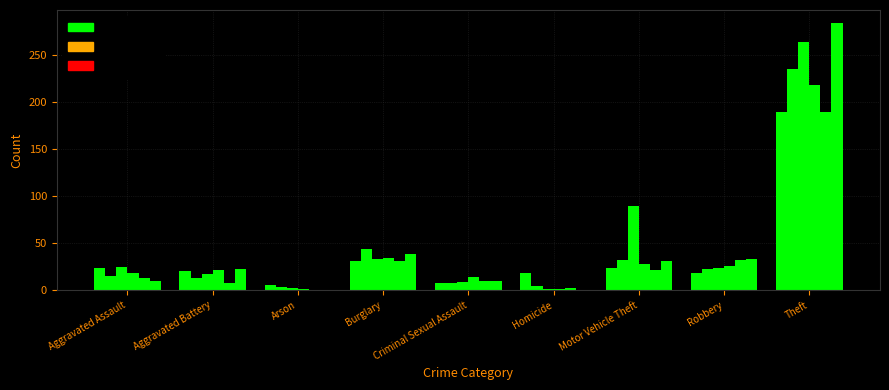

Which label corresponds to the smallest value in the chart?

Arson